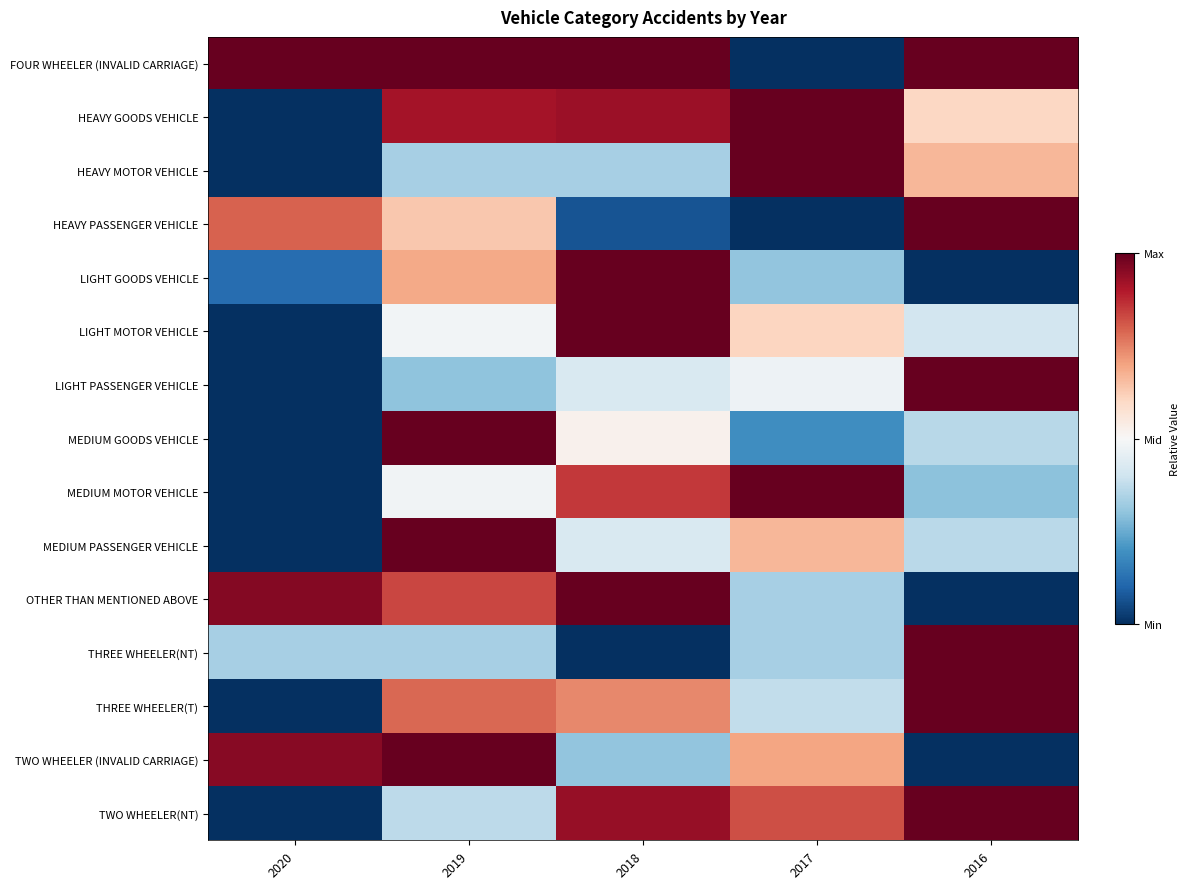

Reading left to right, transcribe all the data shown in this chart.

FOUR WHEELER (INVALID CARRIAGE): 2020=1.0	2019=1.0	2018=1.0	2017=0.0	2016=1.0
HEAVY GOODS VEHICLE: 2020=0.0	2019=0.9	2018=0.9	2017=1.0	2016=0.6
HEAVY MOTOR VEHICLE: 2020=0.0	2019=0.3	2018=0.3	2017=1.0	2016=0.7
HEAVY PASSENGER VEHICLE: 2020=0.8	2019=0.6	2018=0.1	2017=0.0	2016=1.0
LIGHT GOODS VEHICLE: 2020=0.1	2019=0.7	2018=1.0	2017=0.3	2016=0.0
LIGHT MOTOR VEHICLE: 2020=0.0	2019=0.5	2018=1.0	2017=0.6	2016=0.4
LIGHT PASSENGER VEHICLE: 2020=0.0	2019=0.3	2018=0.4	2017=0.5	2016=1.0
MEDIUM GOODS VEHICLE: 2020=0.0	2019=1.0	2018=0.5	2017=0.2	2016=0.4
MEDIUM MOTOR VEHICLE: 2020=0.0	2019=0.5	2018=0.9	2017=1.0	2016=0.3
MEDIUM PASSENGER VEHICLE: 2020=0.0	2019=1.0	2018=0.4	2017=0.7	2016=0.4
OTHER THAN MENTIONED ABOVE: 2020=1.0	2019=0.8	2018=1.0	2017=0.3	2016=0.0
THREE WHEELER(NT): 2020=0.3	2019=0.3	2018=0.0	2017=0.3	2016=1.0
THREE WHEELER(T): 2020=0.0	2019=0.8	2018=0.7	2017=0.4	2016=1.0
TWO WHEELER (INVALID CARRIAGE): 2020=1.0	2019=1.0	2018=0.3	2017=0.7	2016=0.0
TWO WHEELER(NT): 2020=0.0	2019=0.4	2018=0.9	2017=0.8	2016=1.0